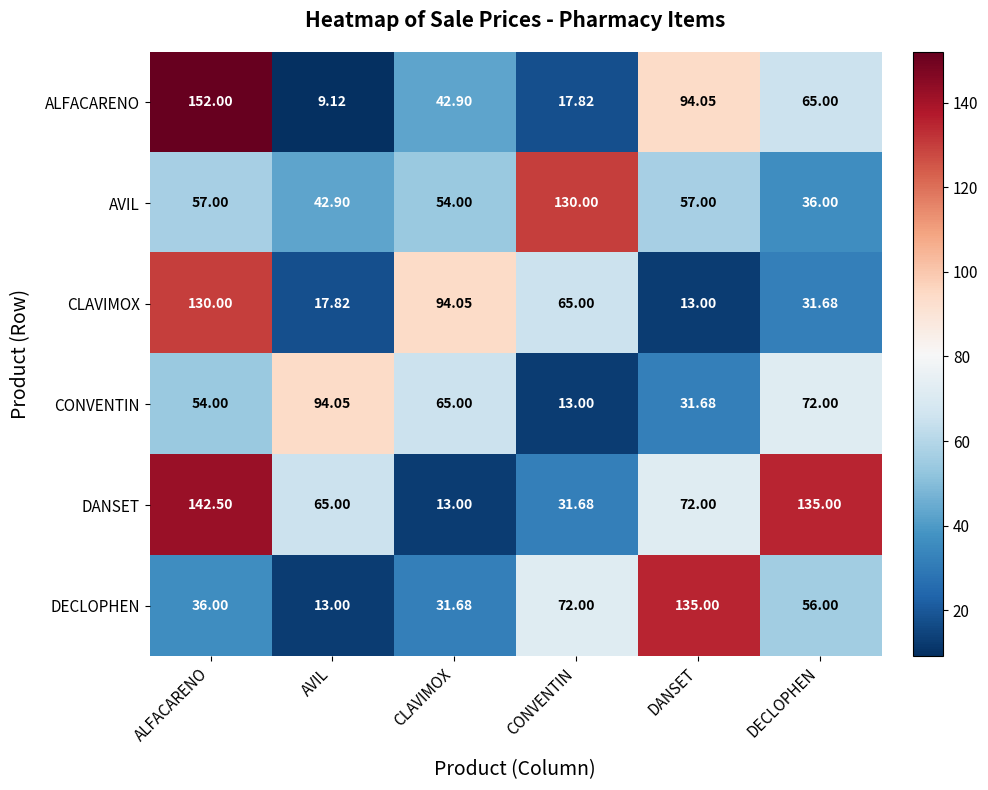

Where is CLAVIMOX nearest to the value 71?

CONVENTIN